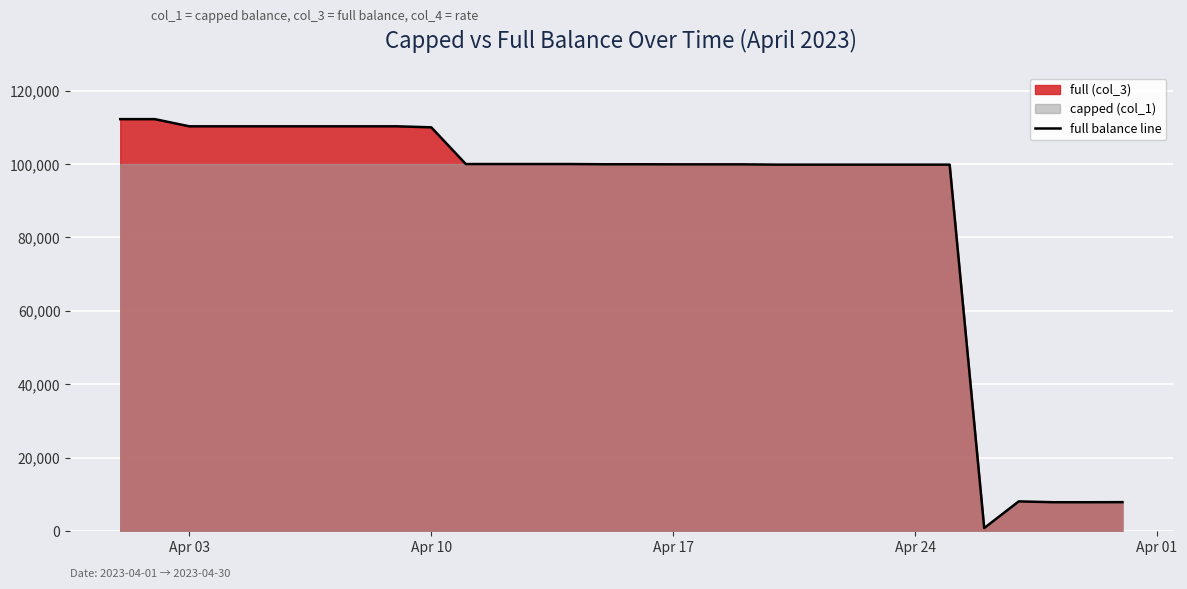

How many categories are shown in the chart?

30